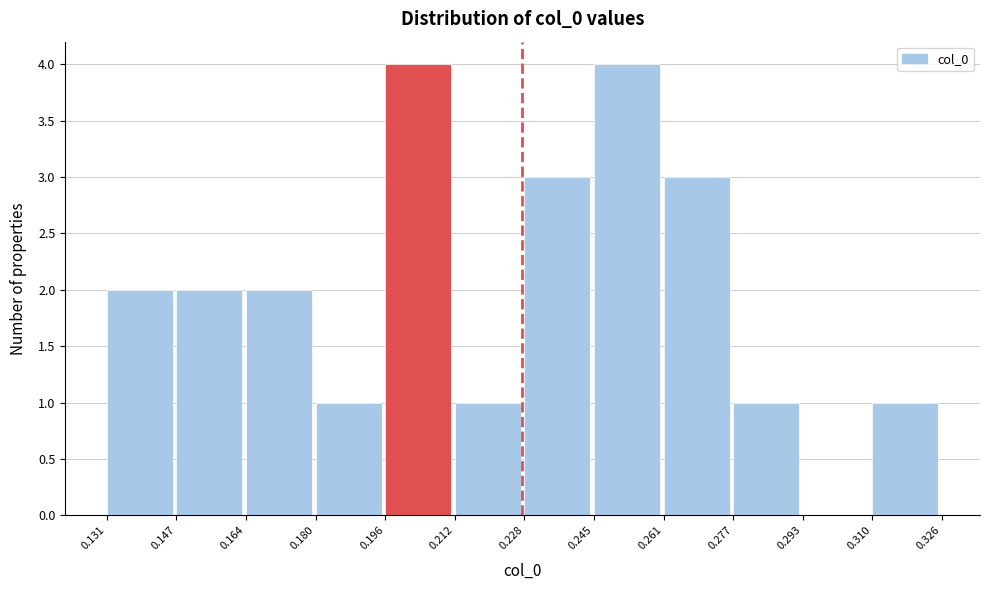

Reading left to right, list every bar in this chart as the range it spans on the x-axis followed by its height. The values are not printed on the chart, so give them approximately, as read against the axis.

0.131 to 0.147: 2
0.147 to 0.164: 2
0.164 to 0.180: 2
0.180 to 0.196: 1
0.196 to 0.212: 4
0.212 to 0.228: 1
0.228 to 0.245: 3
0.245 to 0.261: 4
0.261 to 0.277: 3
0.277 to 0.293: 1
0.293 to 0.310: 0
0.310 to 0.326: 1